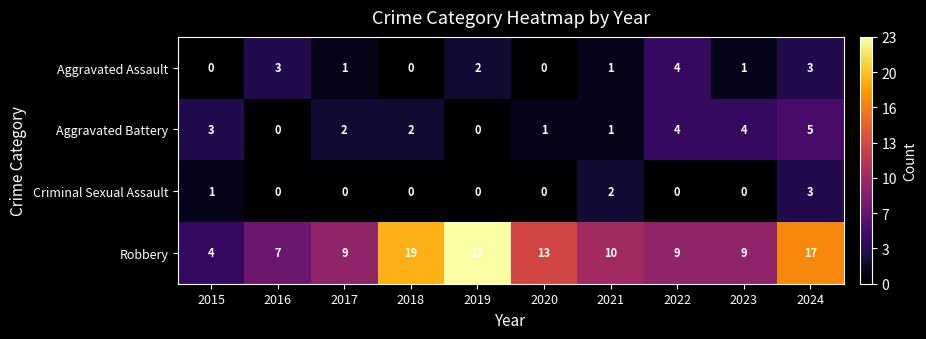

The Criminal Sexual Assault series shows -1 at 2016. True or false?

False